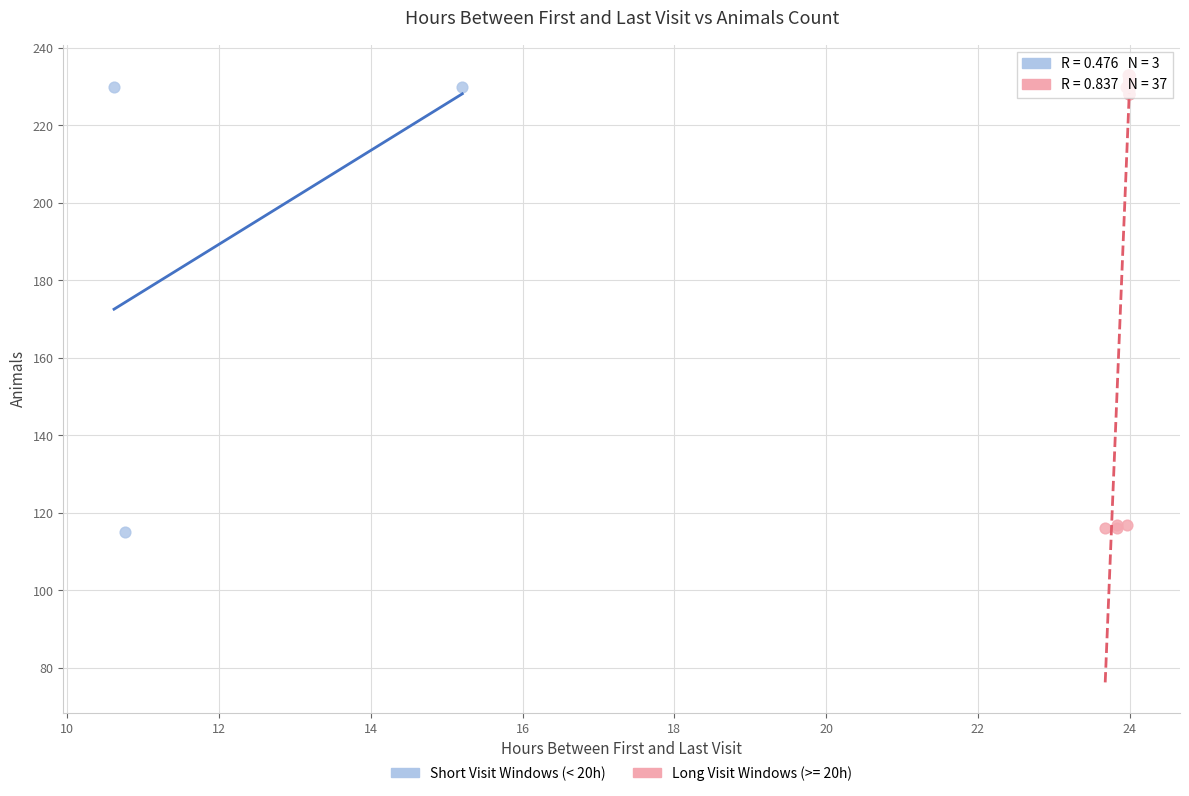

Which series has the largest Y range (max minus min)?

Long Visit Windows (>= 20h)